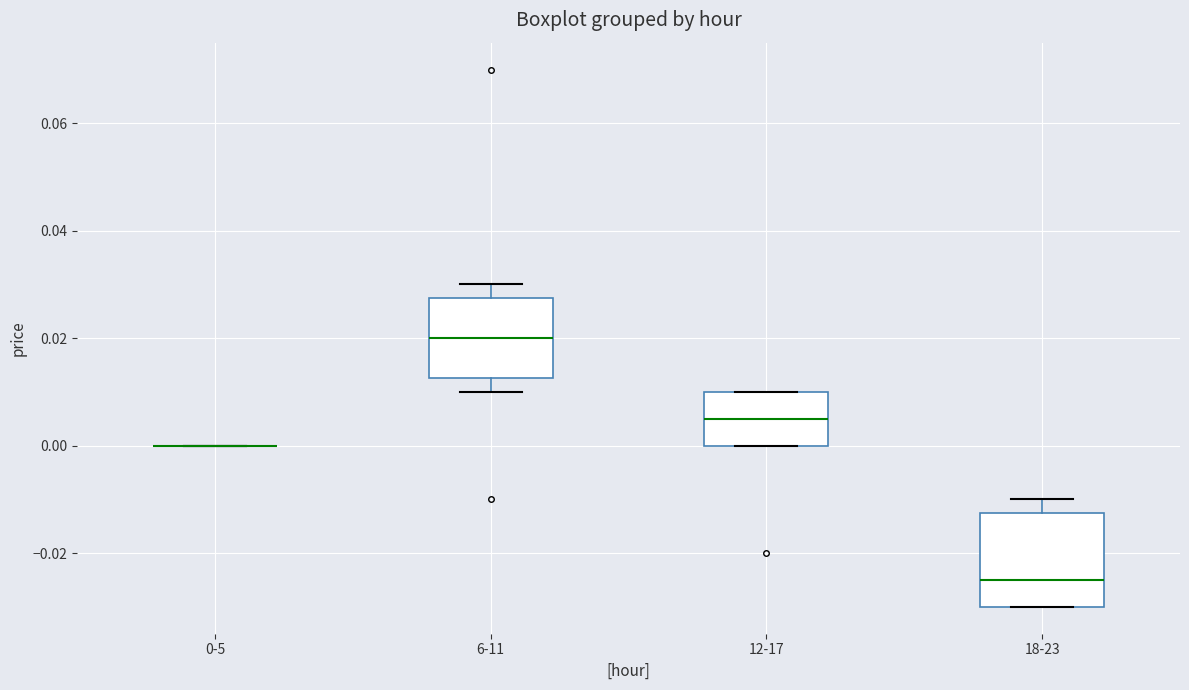

Where is the upper edge of the box for 6-11 on the y-axis? The values are not printed on the chart, so give them approximately, as read against the axis.

0.028